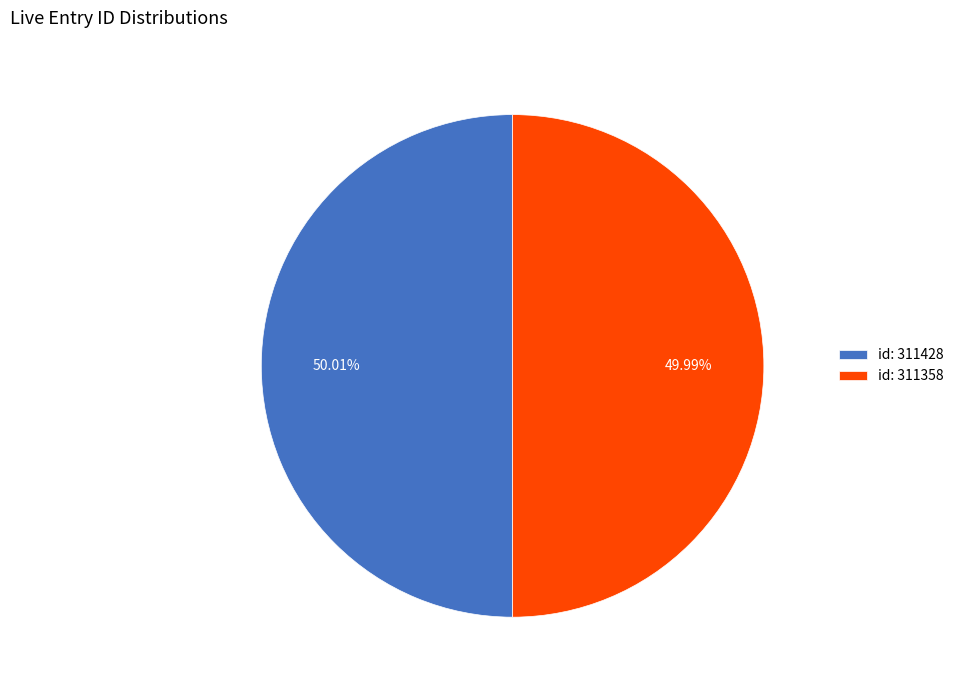

Combined, do id: 311428 and id: 311358 account for over 50%?

Yes